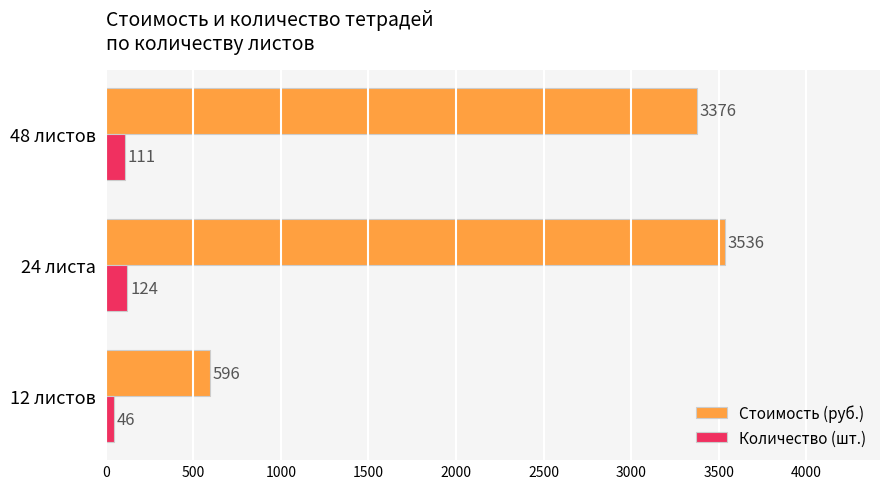

Read the Количество (шт.) value at 24 листа.

124